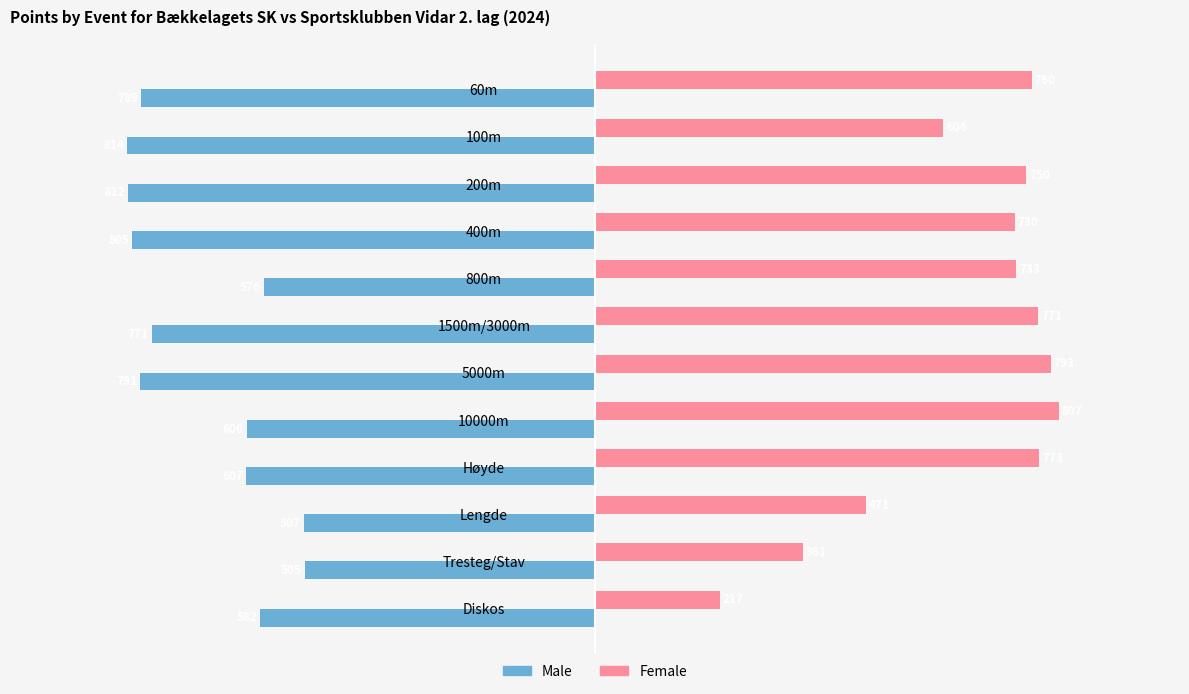

What are all the series names shown in the legend?

Male, Female